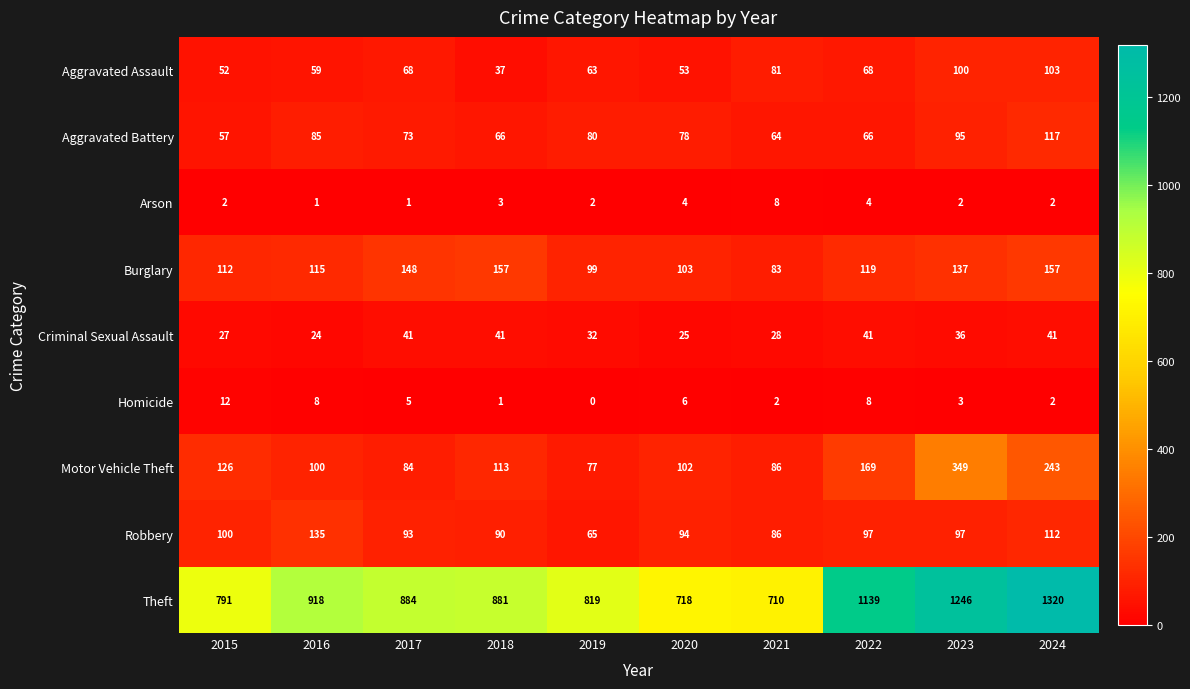

What is the difference between the second highest and minimum values in the Arson series?

3